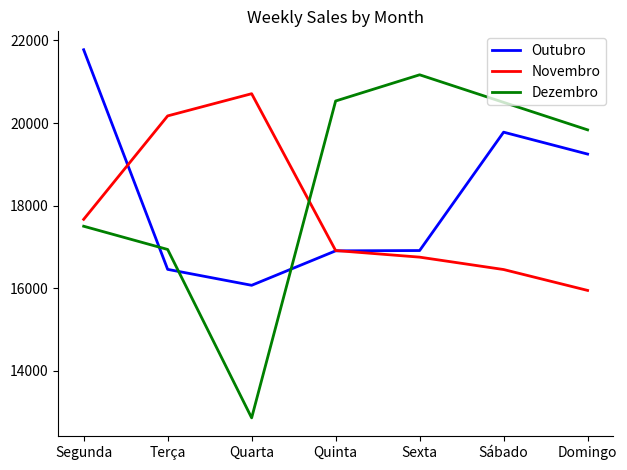

What is the total value across all series at Domingo?

55028